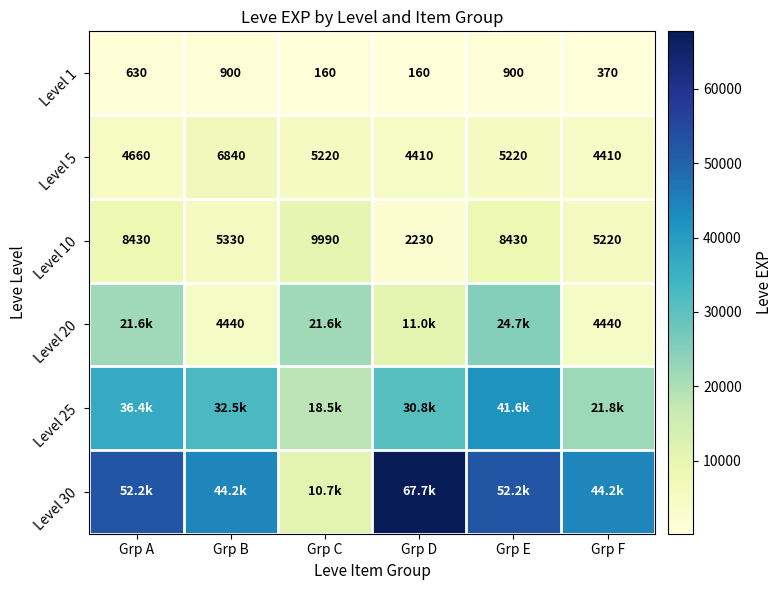

Which has a higher value, Grp D or Grp C?

Grp D